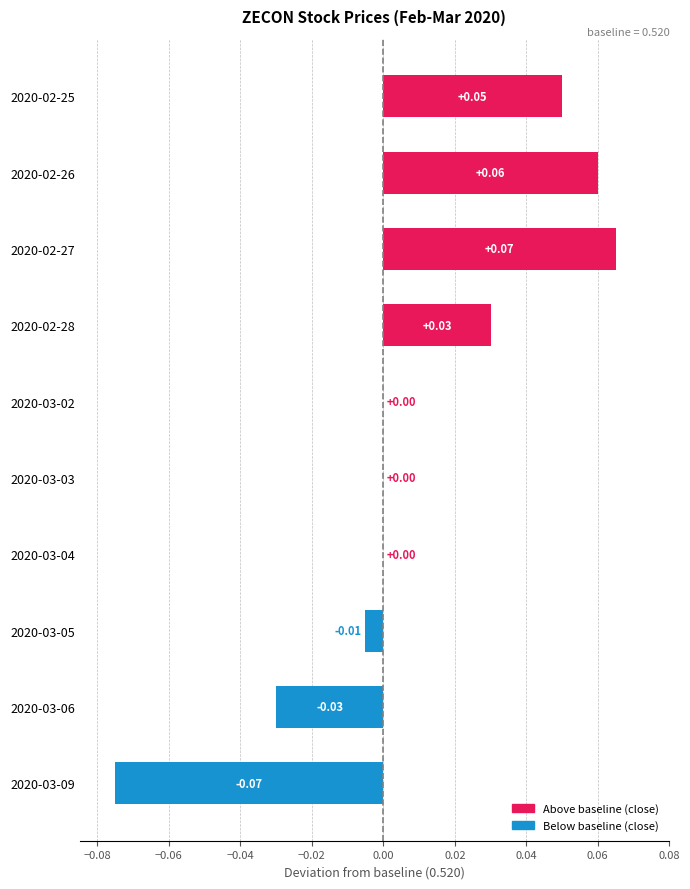

Between 2020-02-25 and 2020-03-03, which is larger?

2020-02-25